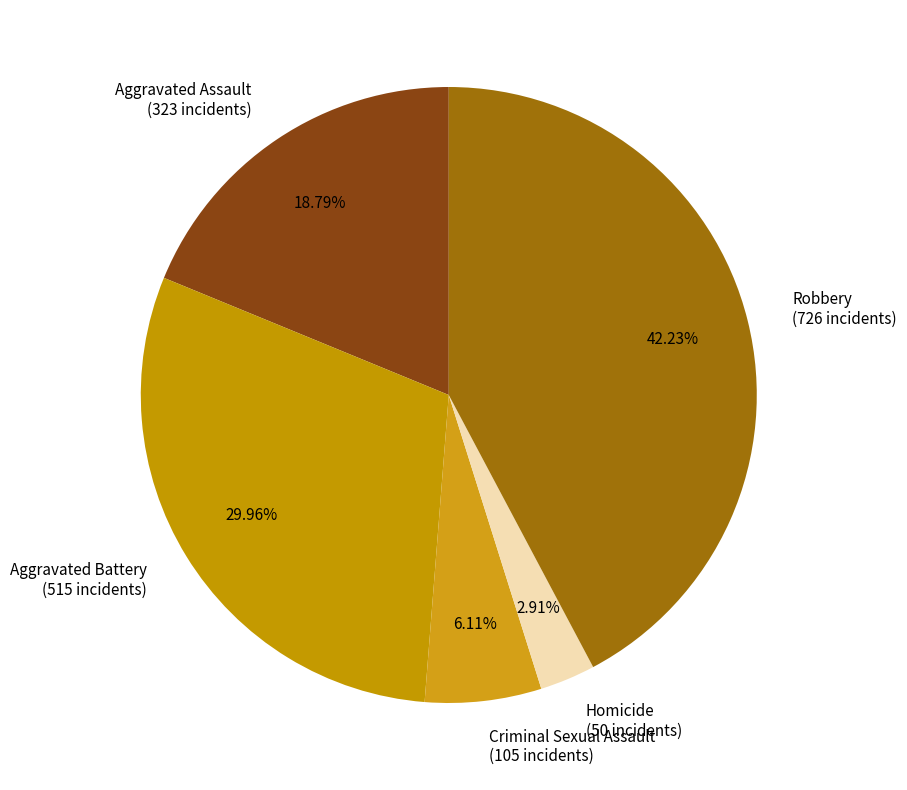

What percentage is the Aggravated Battery slice, to the nearest percent?

30%